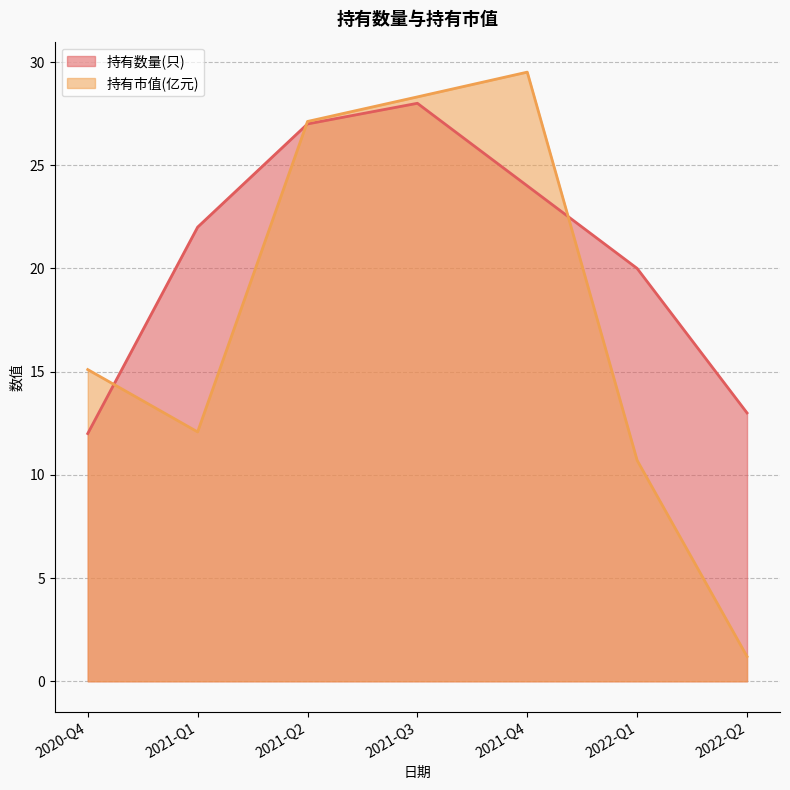

What is the sum of all 持有数量(只) values?

146.0